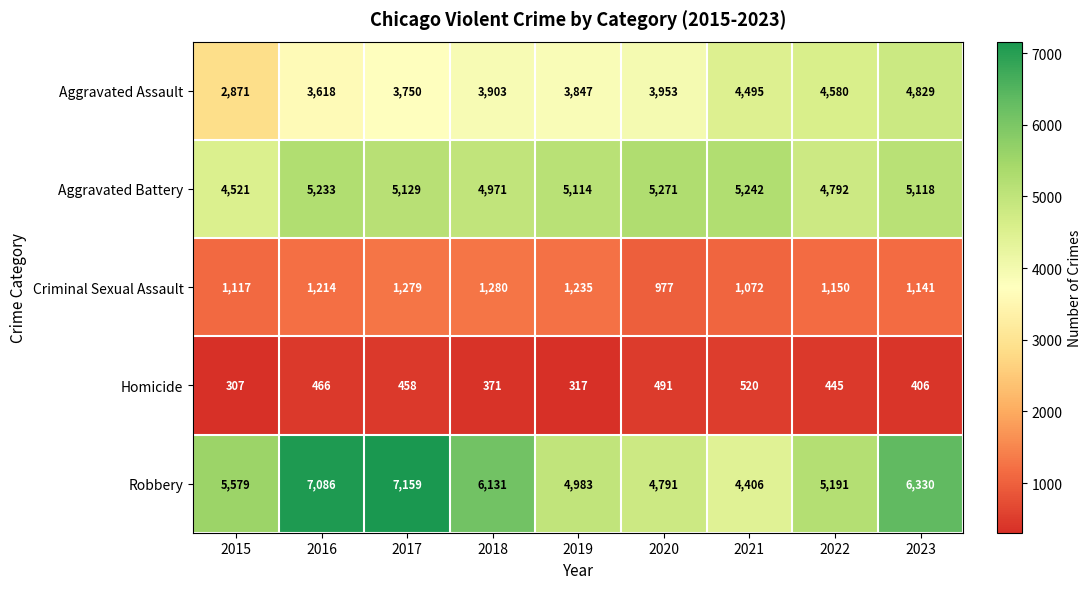

What is the total value across all series at 2022?

16158